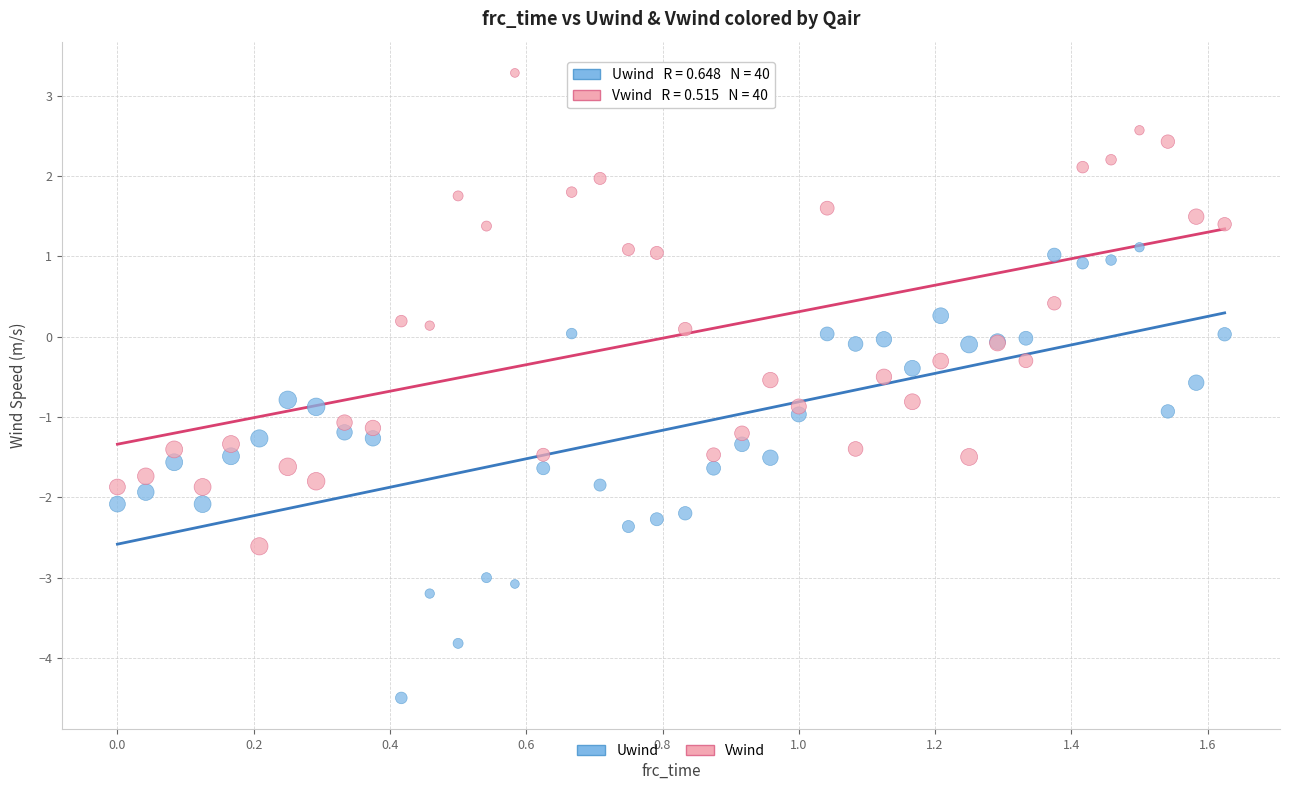

Which series reaches the maximum Y coordinate?

Vwind